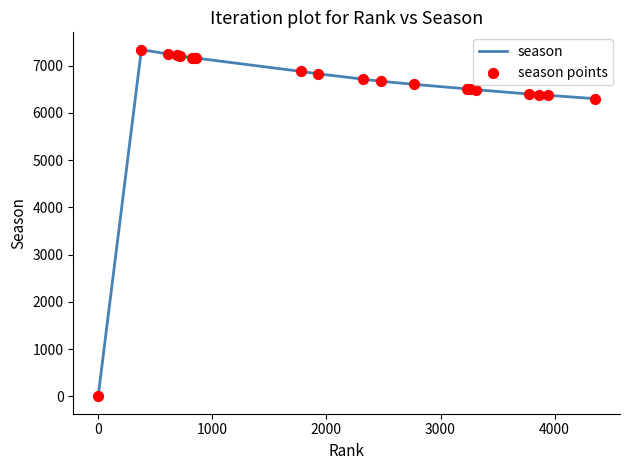

What is the greatest value displayed?

7340